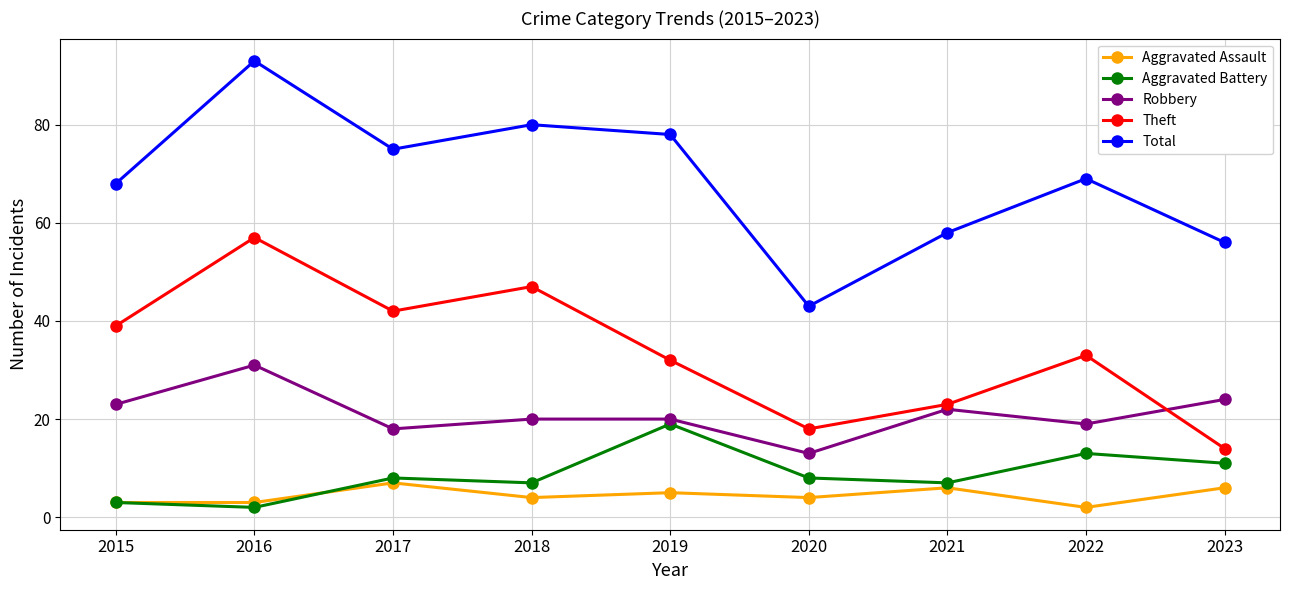

How many data points does each series have?

9